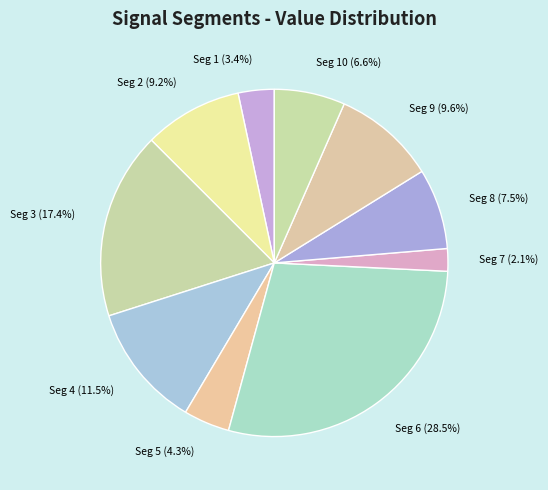

Is there a majority slice in this chart?

No